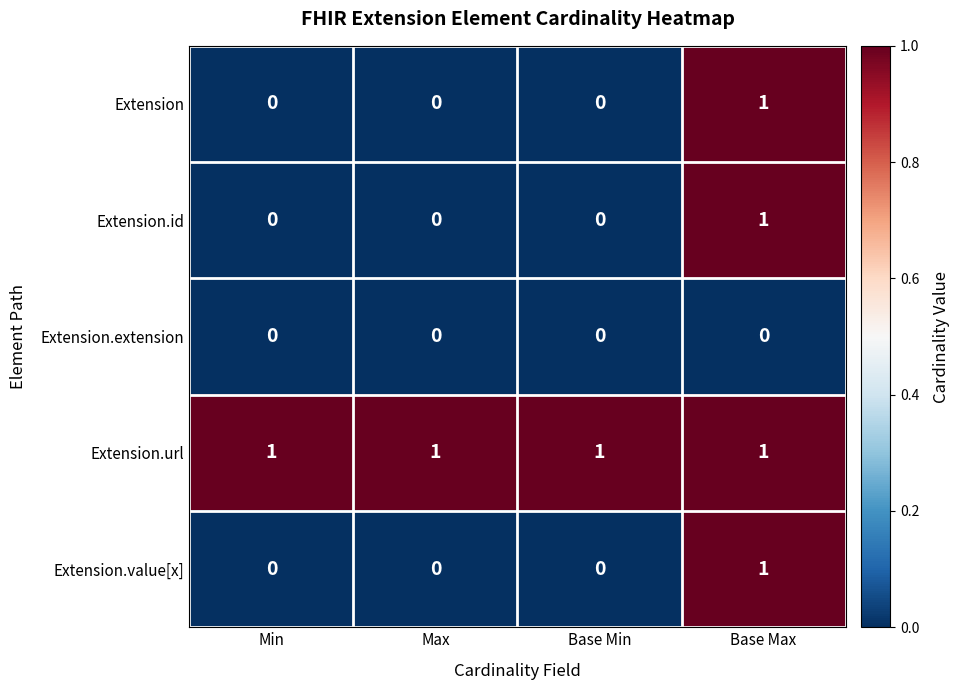

Reading right to left, extract all data points from this chart.

Extension: 1	0	0	0
Extension.id: 1	0	0	0
Extension.extension: 0	0	0	0
Extension.url: 1	1	1	1
Extension.value[x]: 1	0	0	0